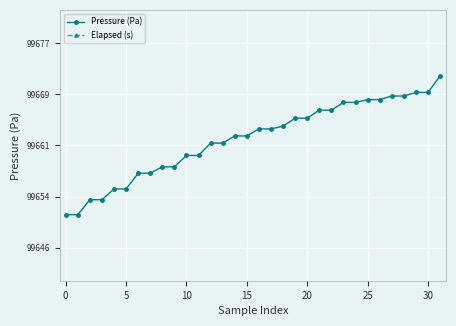

Between 14 and 31, which series saw the biggest shift?

Elapsed (s)